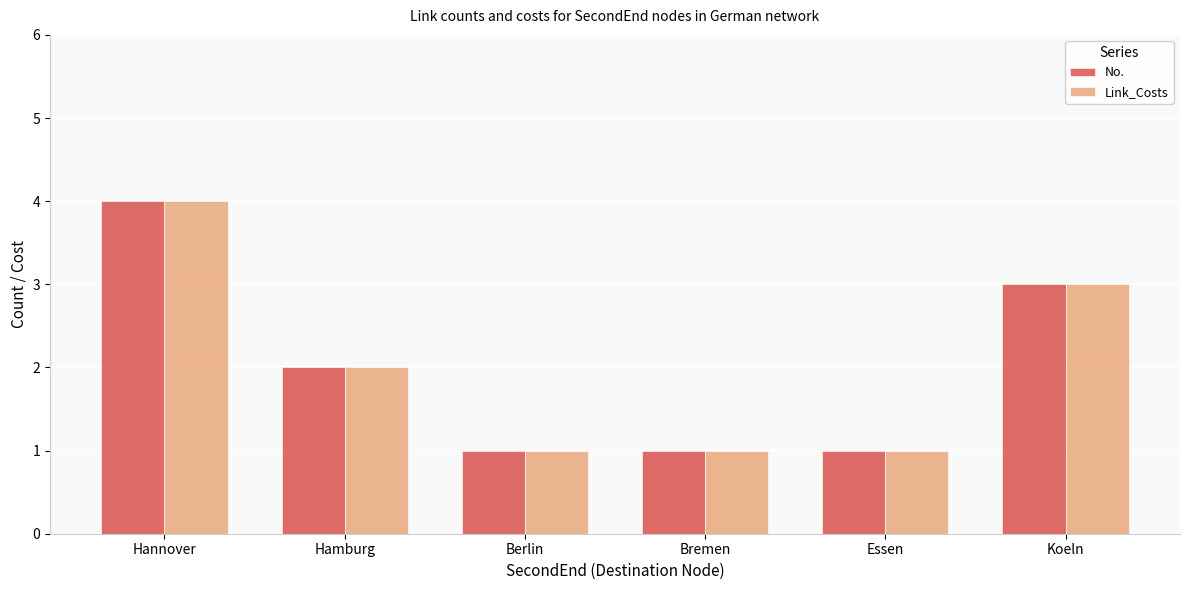

What position from the left is Essen?

5